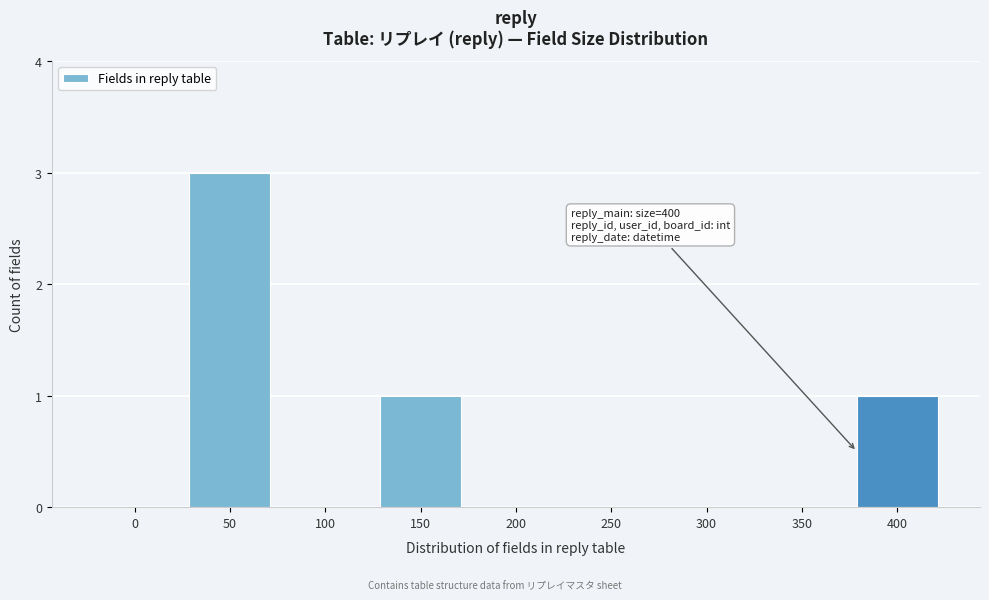

Reading right to left, extract all data points from this chart.

400=1	350=0	300=0	250=0	200=0	150=1	100=0	50=3	0=0